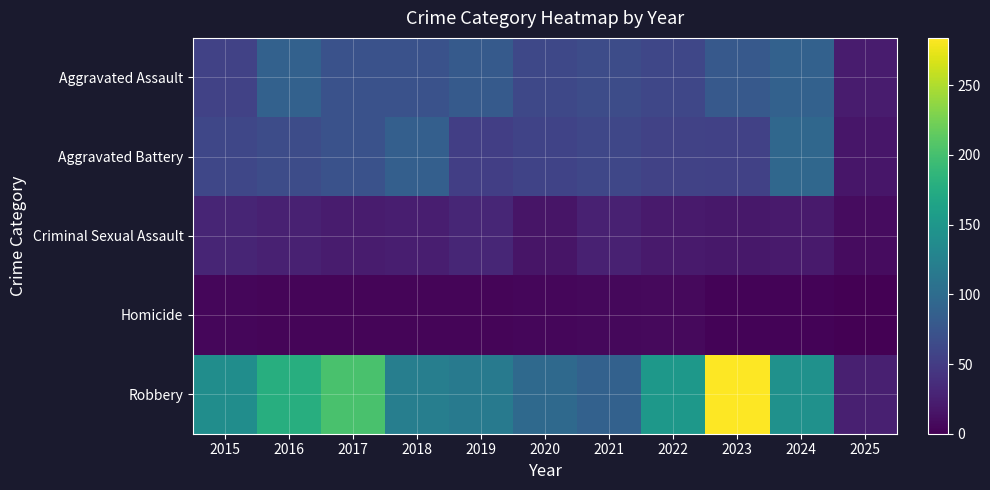

What is the total value across all series at 2019?

284